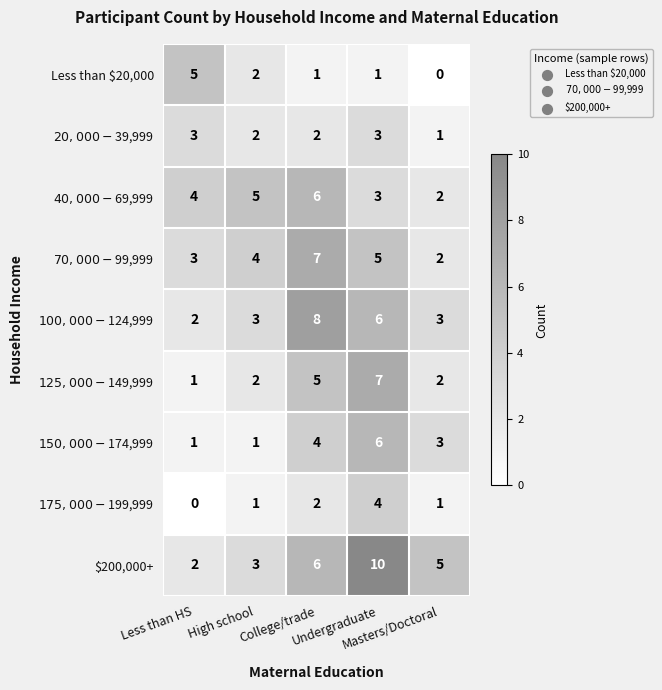

What is the maximum value shown in the chart?

10